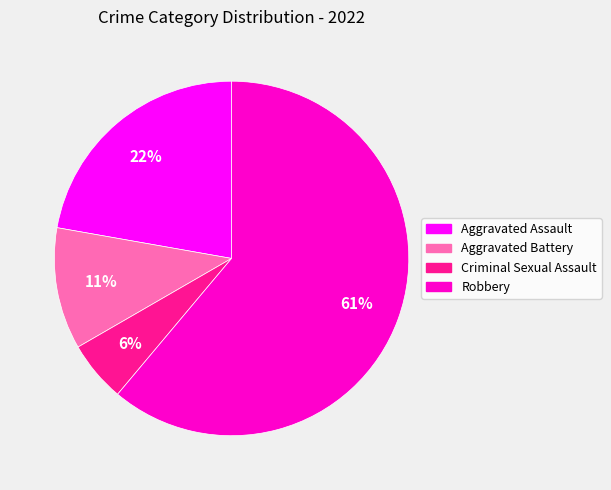

How many slices are in this pie chart?

4